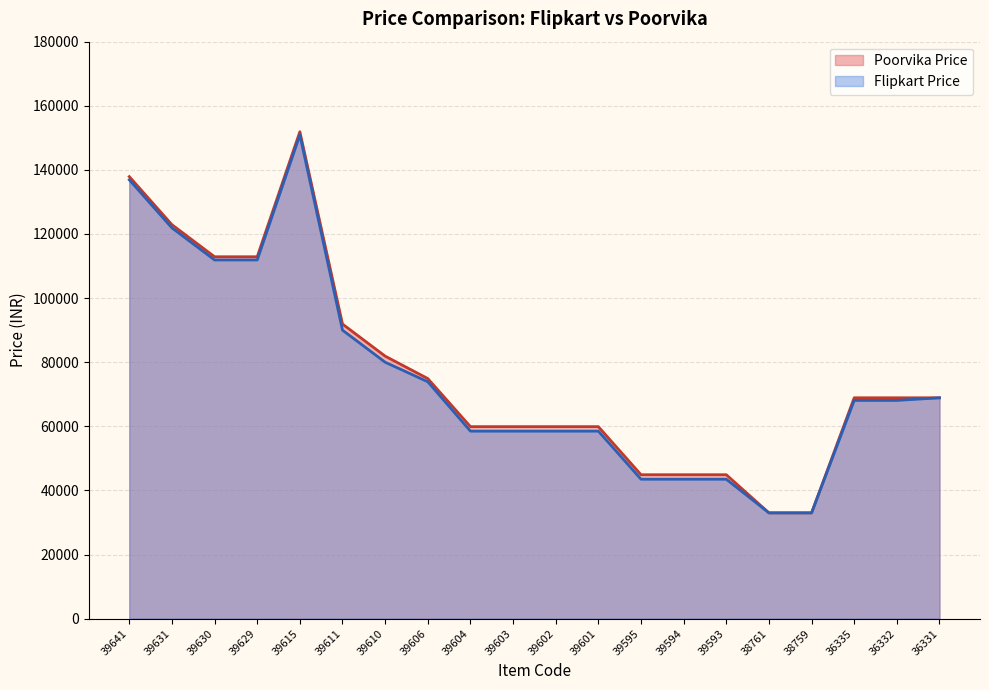

True or false: Poorvika Price and Flipkart Price cross at least once.

False